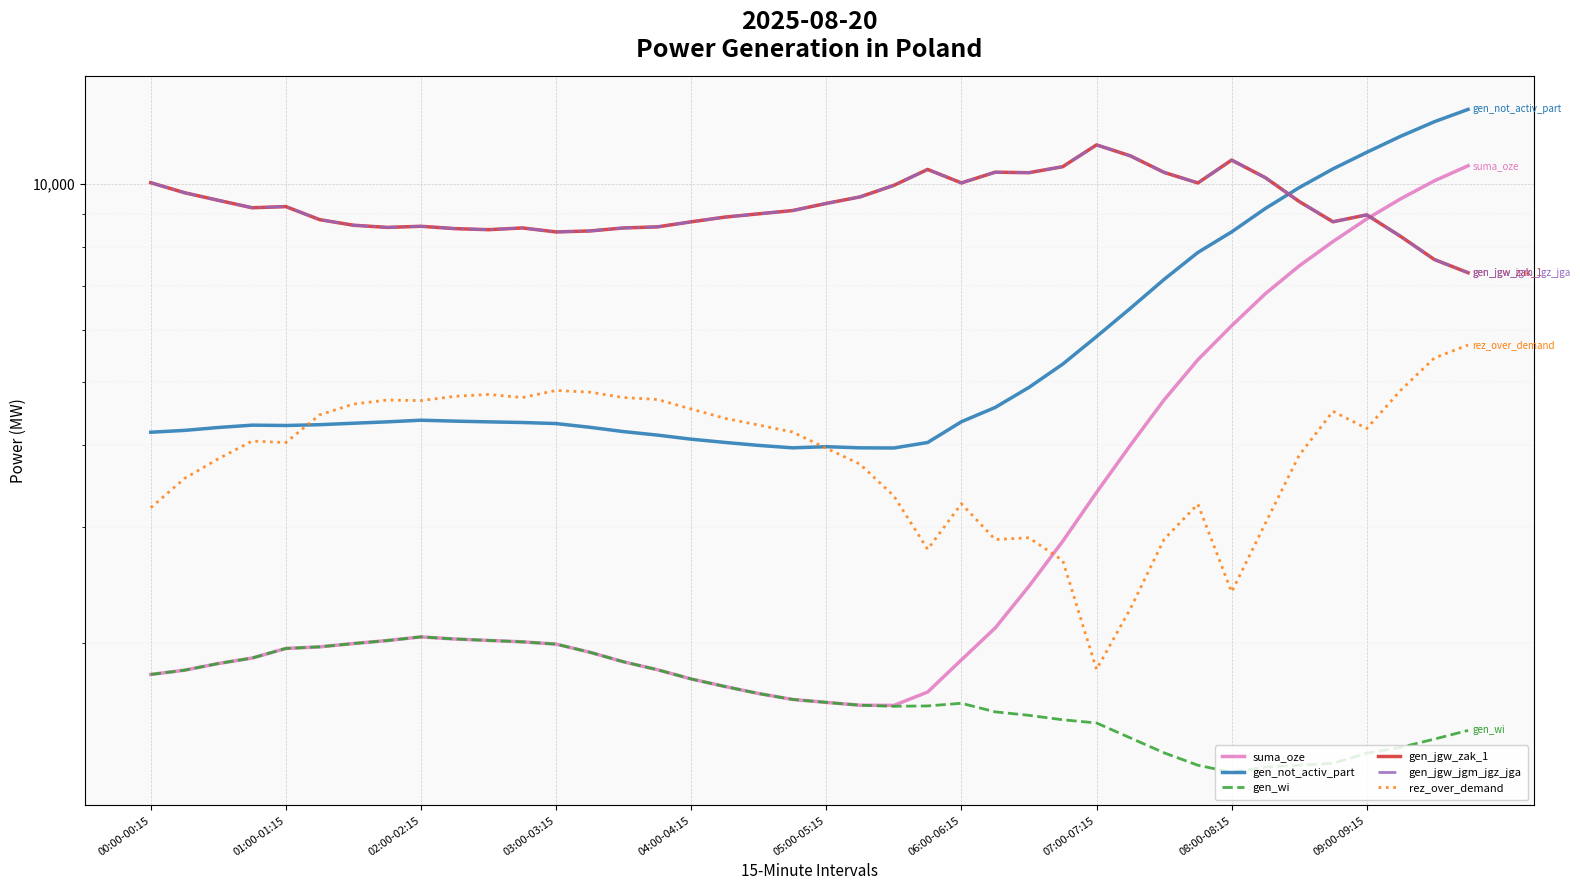

Between 33 and 27, which is larger?

33